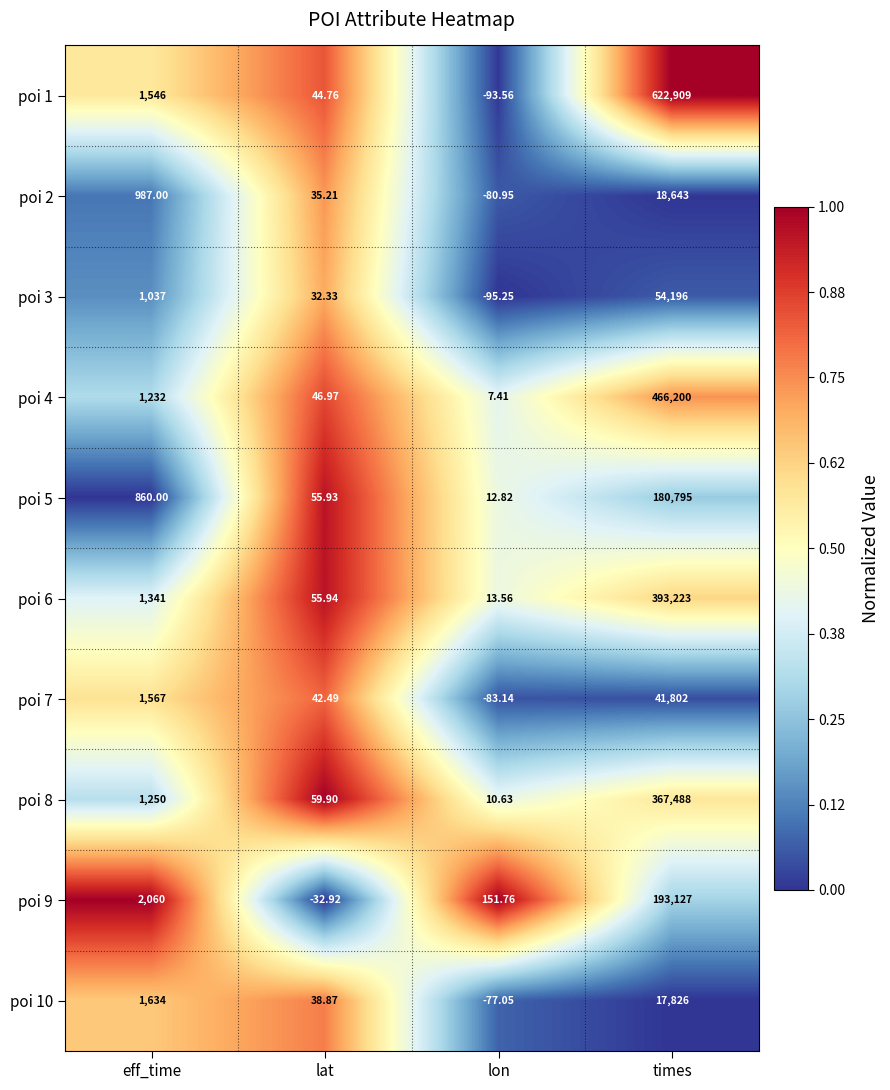

At which label is poi 7 closest to 20859?

eff_time